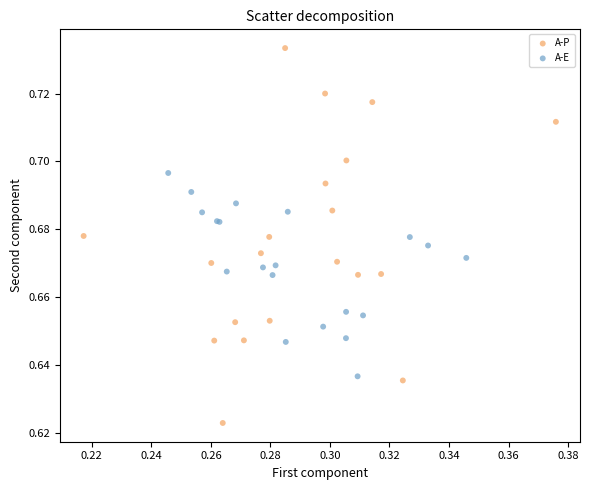

What are all the series names shown in the legend?

A-P, A-E